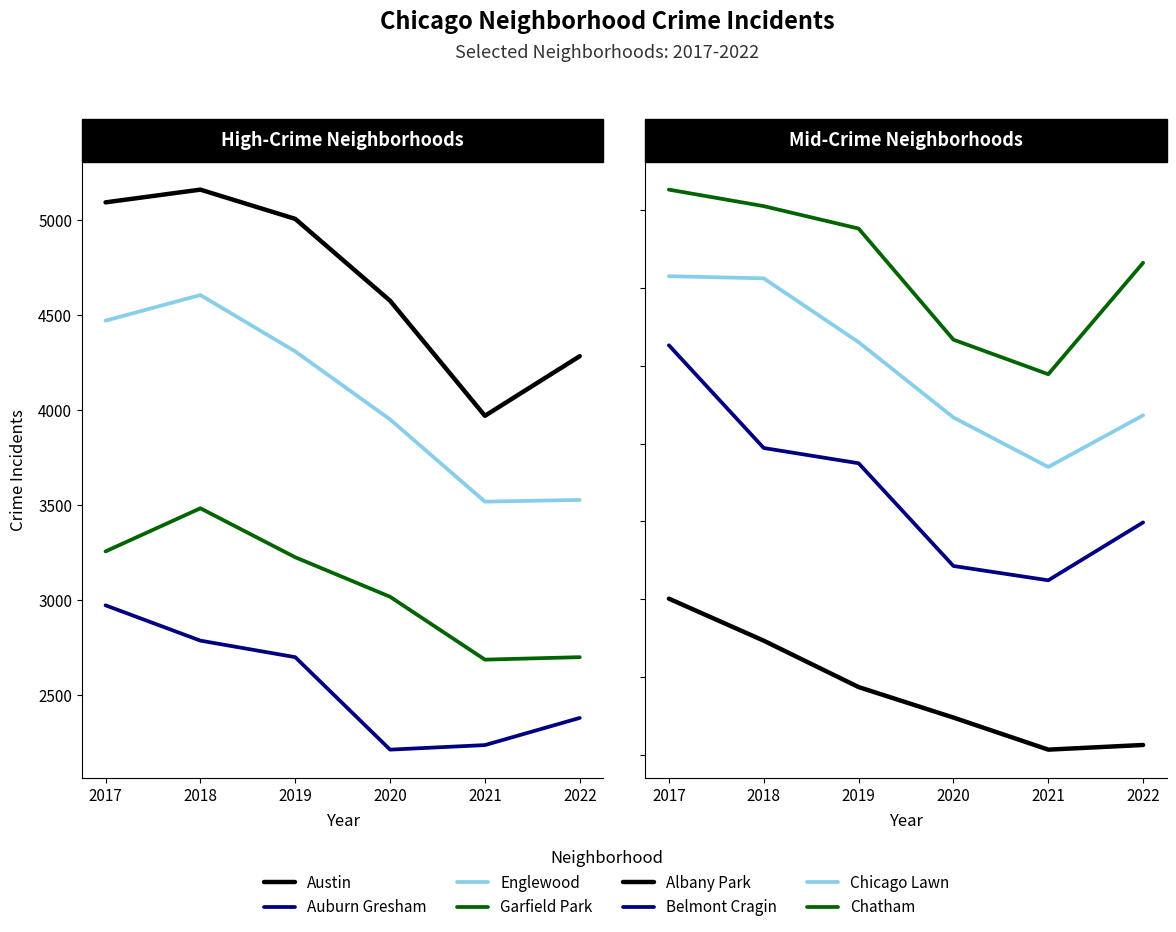

The value of 2018 at Avondale is 500. True or false?

False